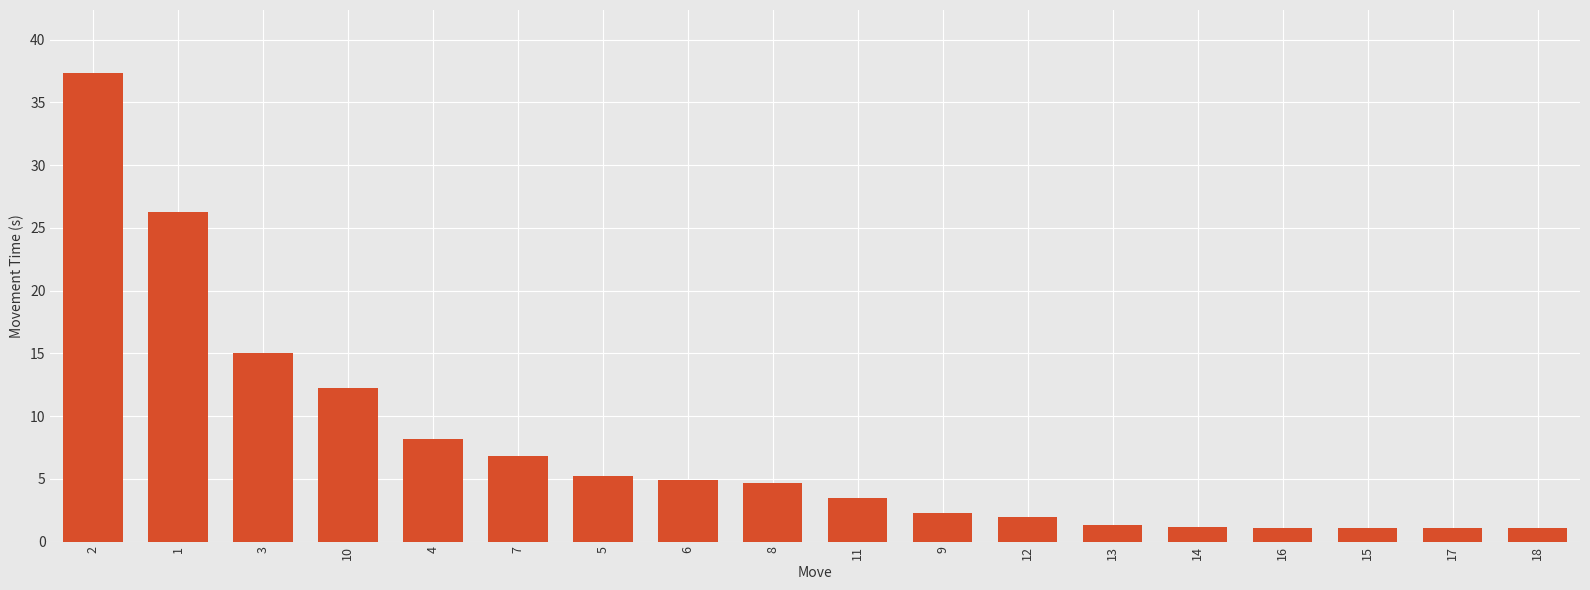

What is the label of the 15th bar from the right?

10